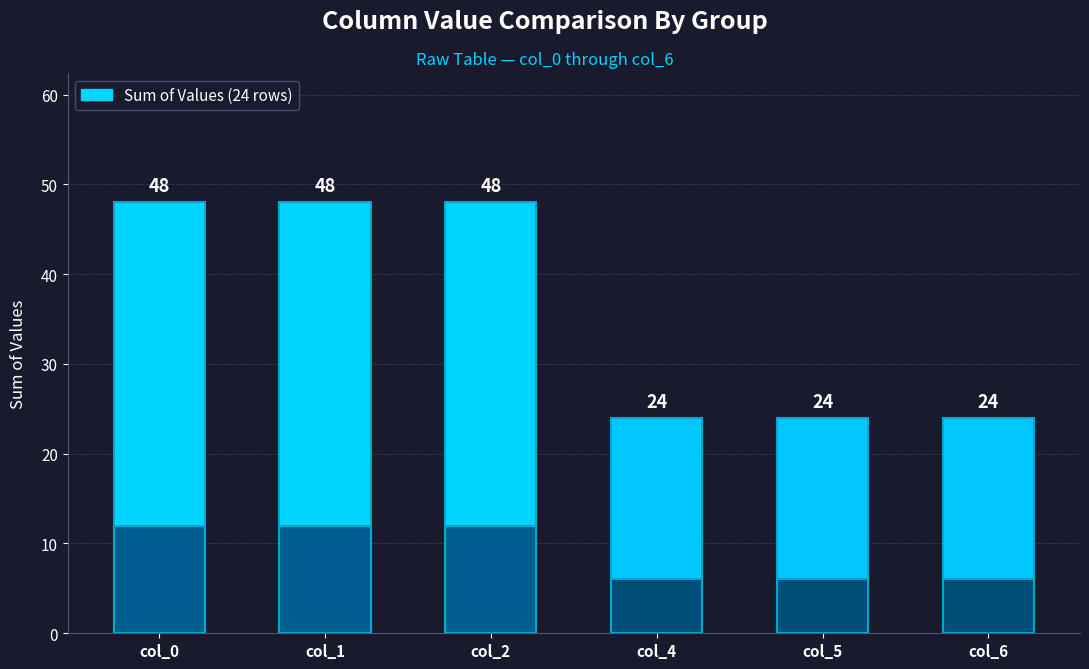

What is the value of the 4th bar from the left?

24